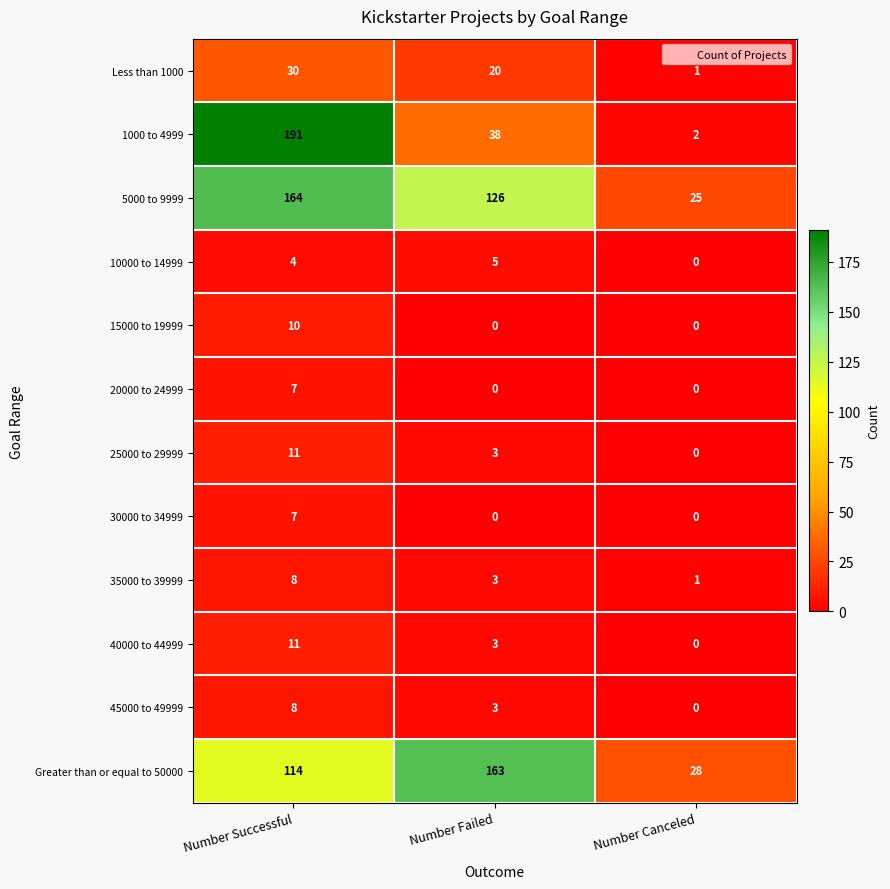

At which label is 40000 to 44999 closest to 5?

Number Failed